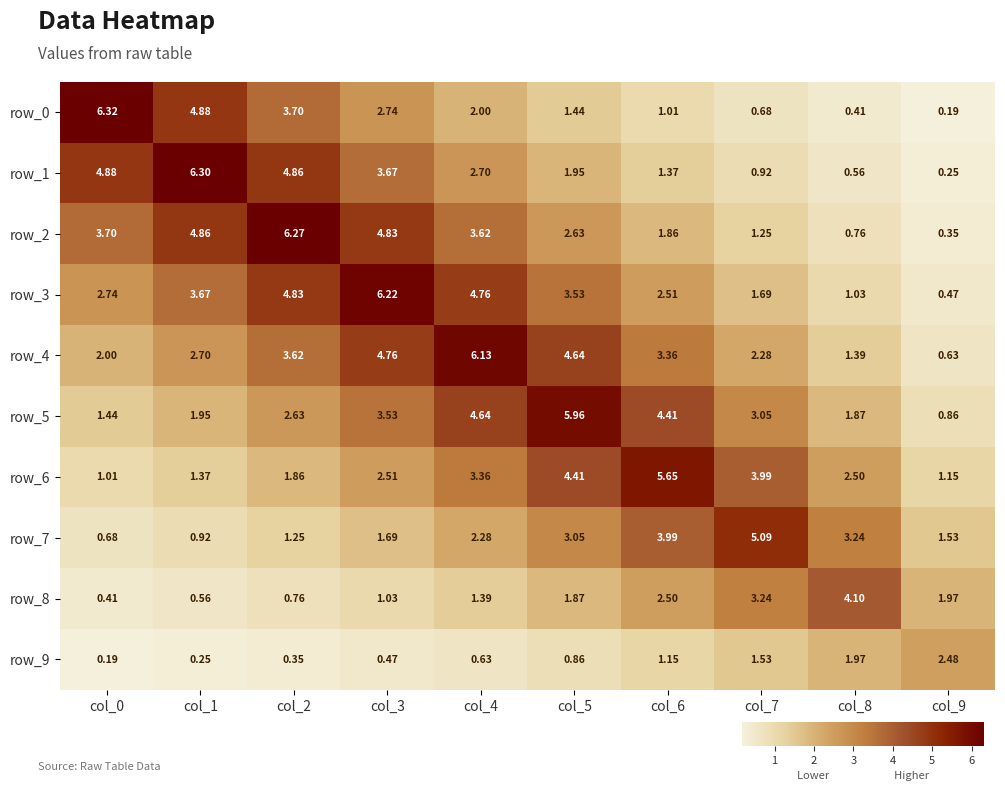

How many values in the row_2 series exceed 3?

5